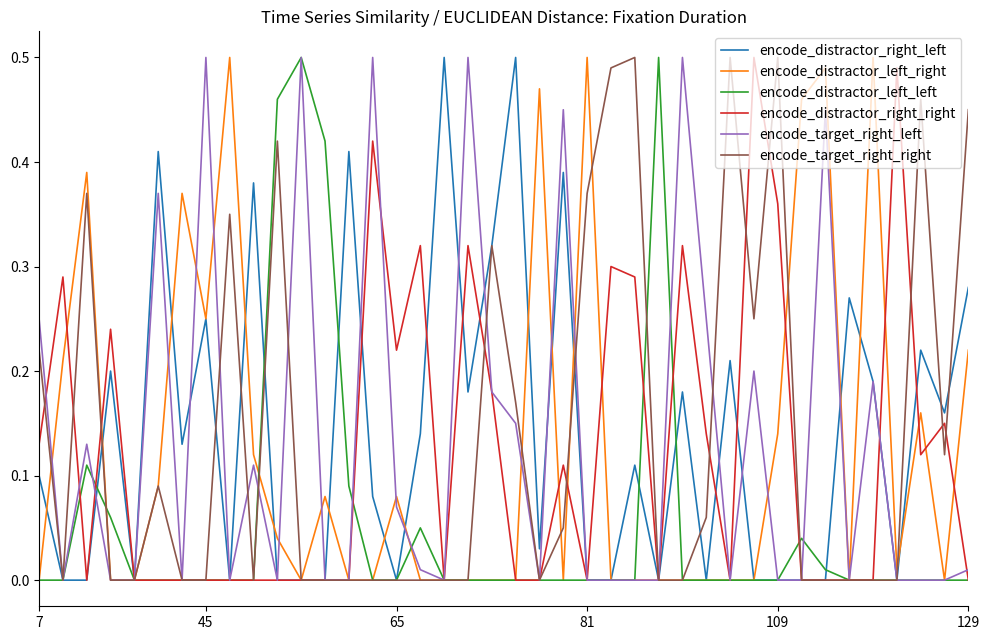

How many lines are shown in the chart?

6